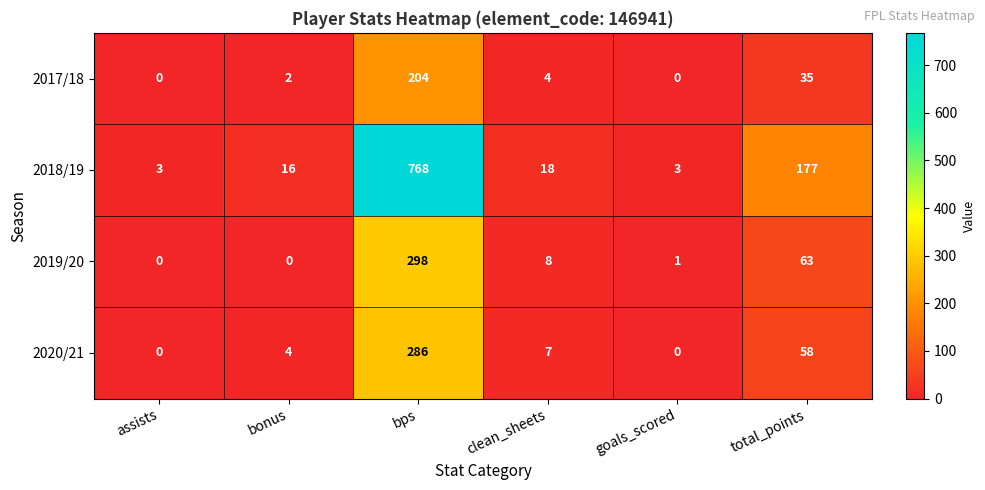

Count the number of categories in the chart.

6